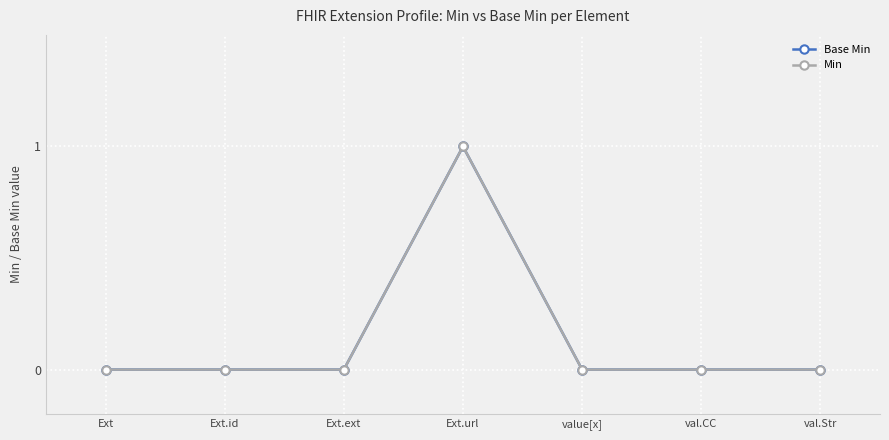

Does the chart have visible grid lines?

Yes